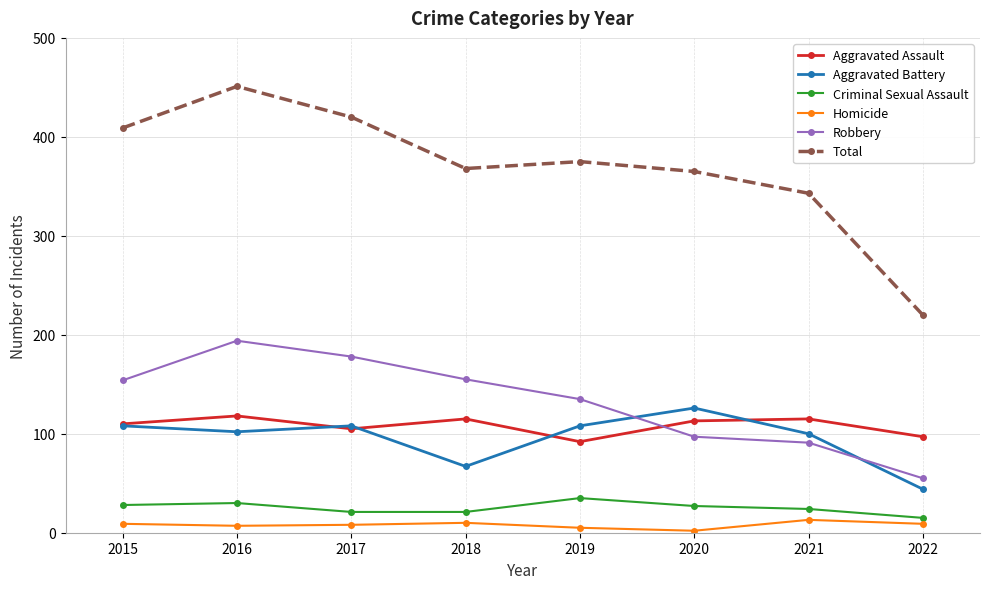

What is the total value across all series at 2017?

840